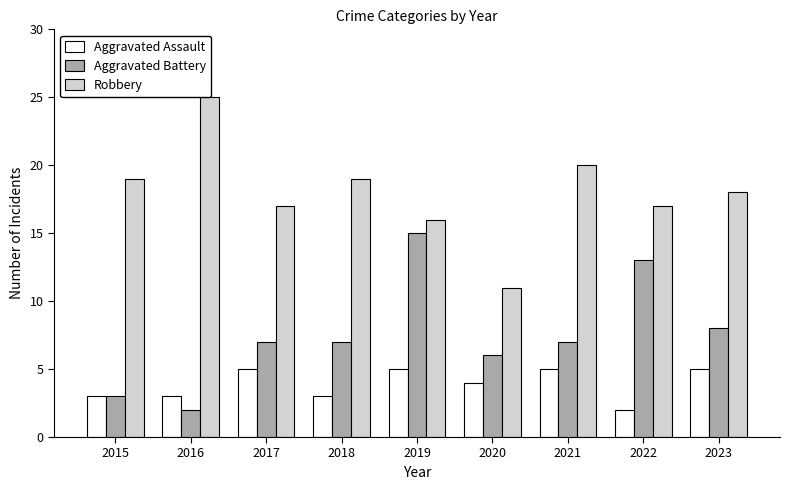

At which label does Robbery reach its minimum?

2020